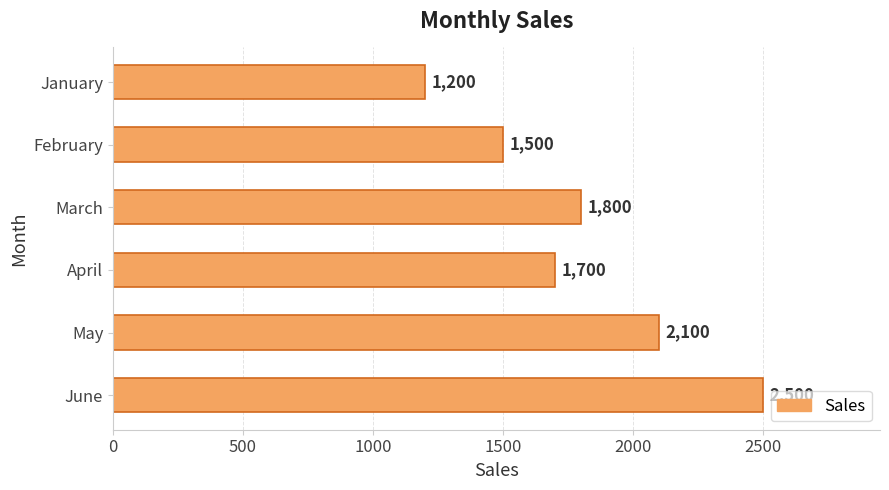

Is it true that the value at March is 3182?

False